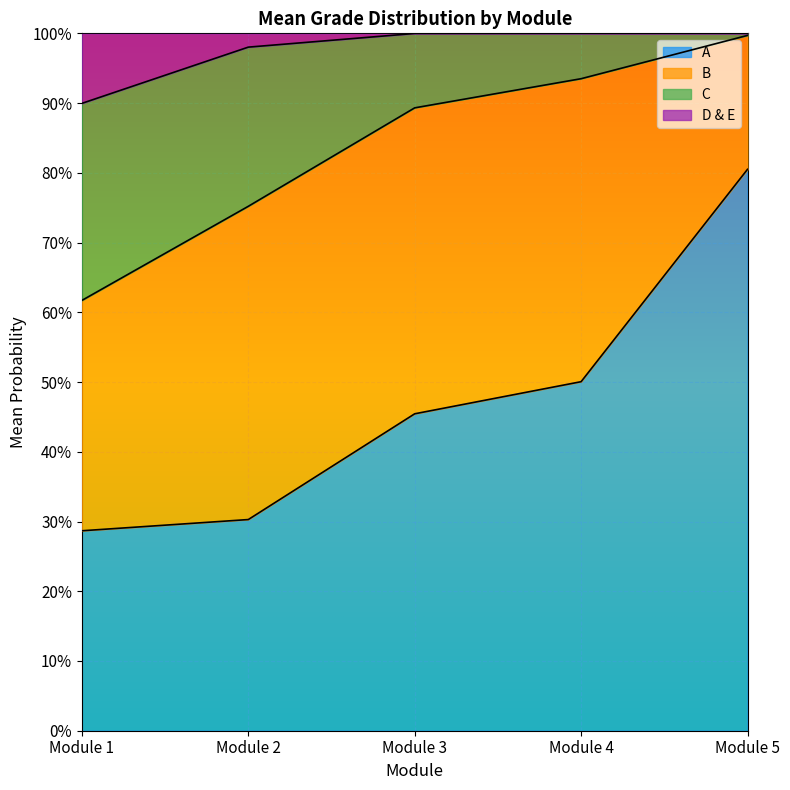

What is the difference between the maximum and minimum values in the D & E series?

0.1